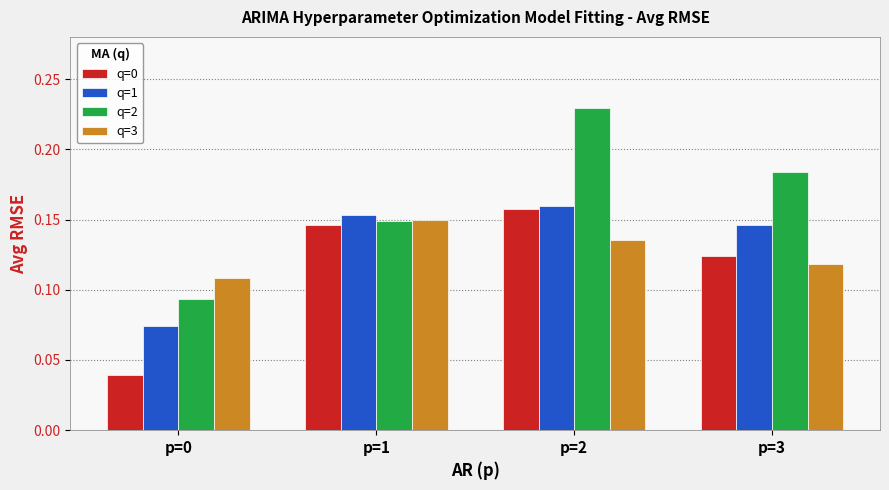

Which series has the widest spread of values?

q=2